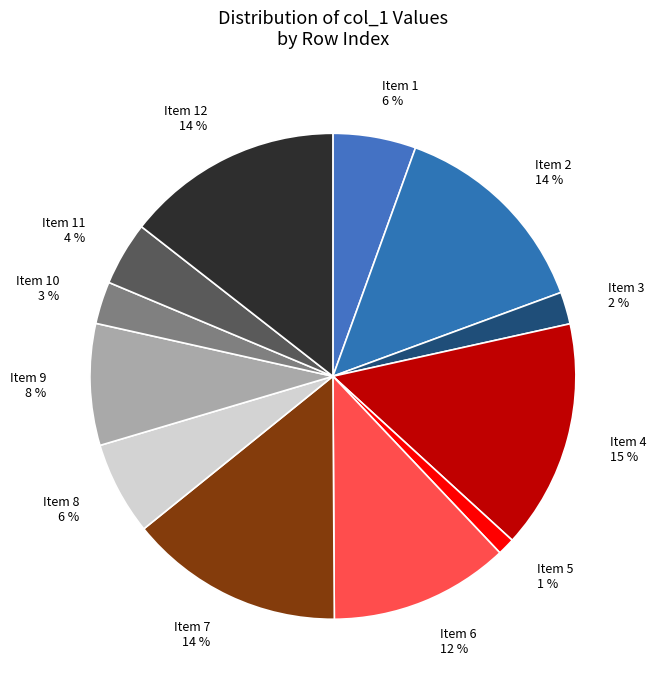

Which category has the smallest portion of the pie?

Item 5